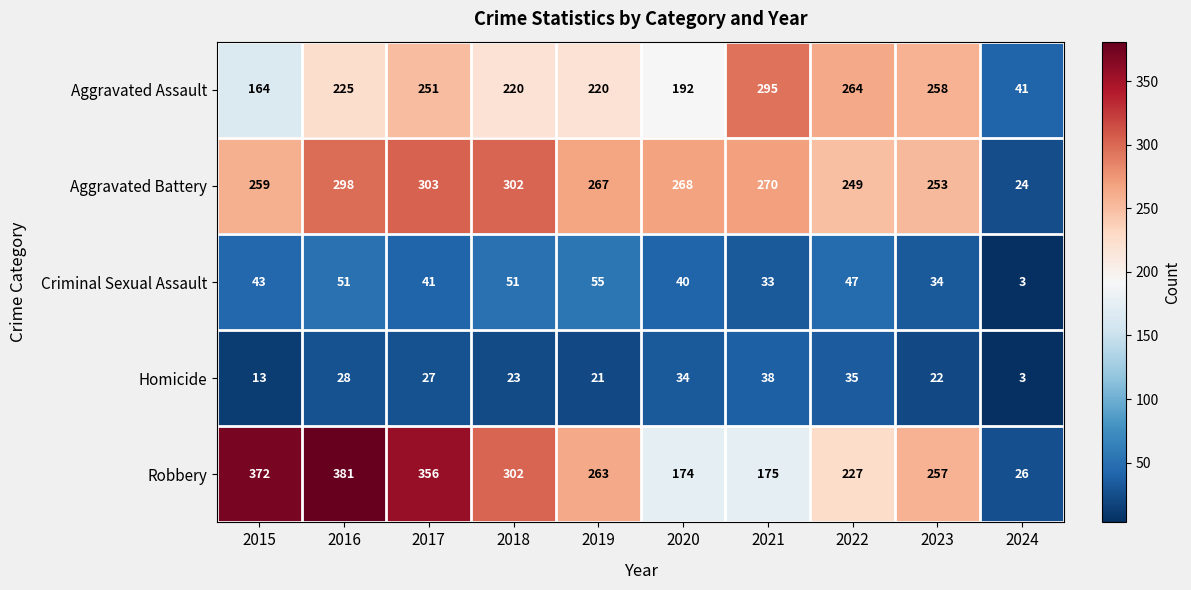

Which series changed the most between 2020 and 2024?

Aggravated Battery